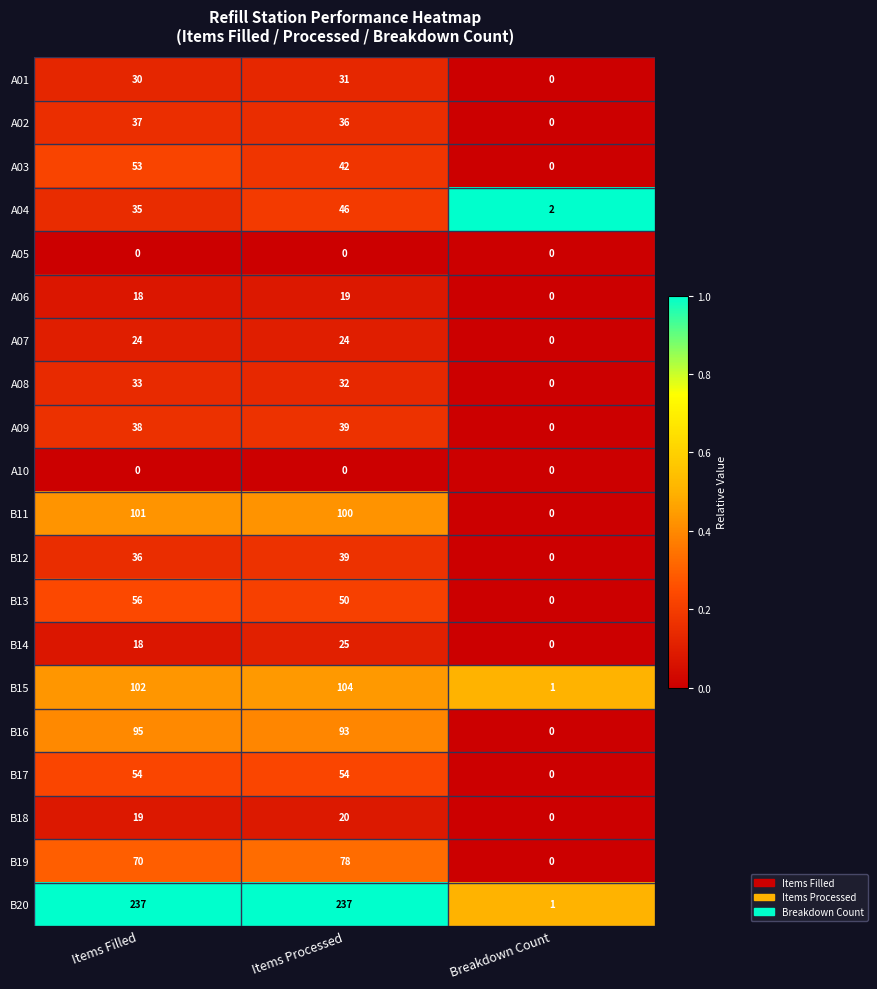

What is the sum of the B19 values at Items Processed and Items Filled?

148